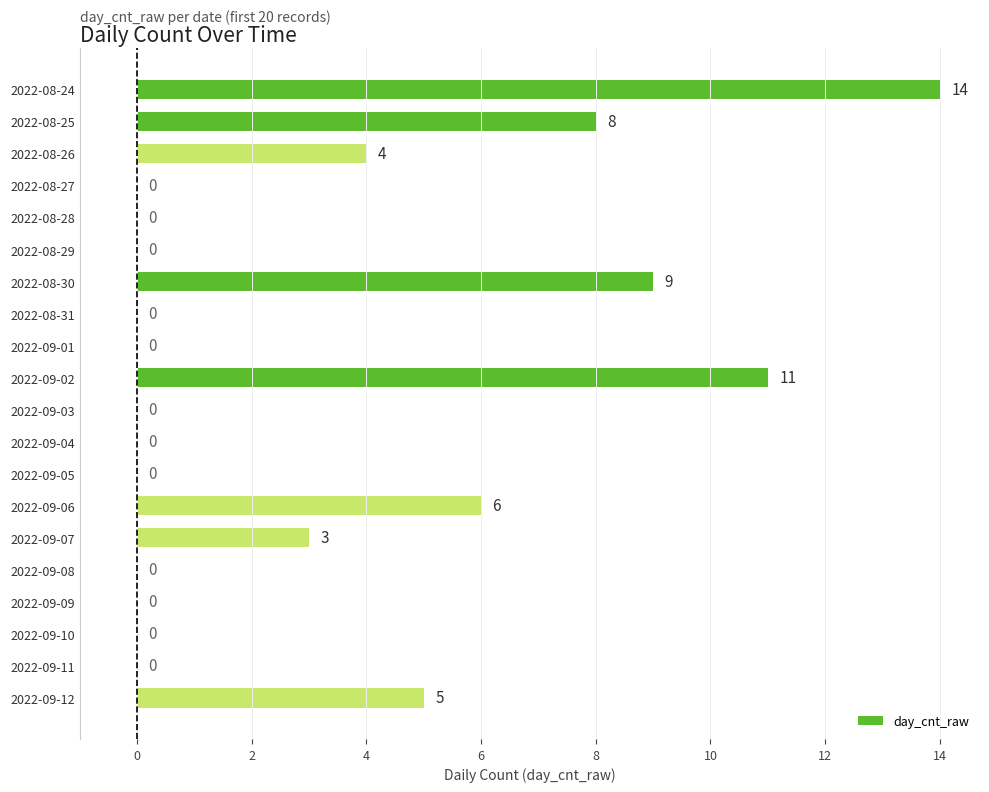

Are the bars grouped side by side (vs. stacked)?

No